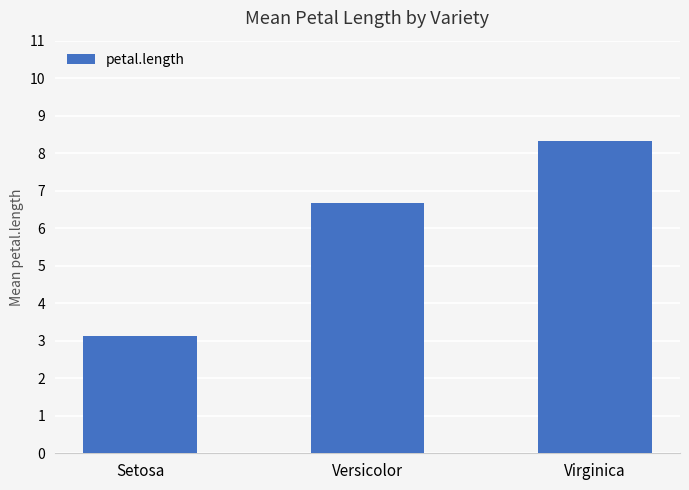

Reading right to left, list all the values displayed in this chart.

8.3	6.7	3.1